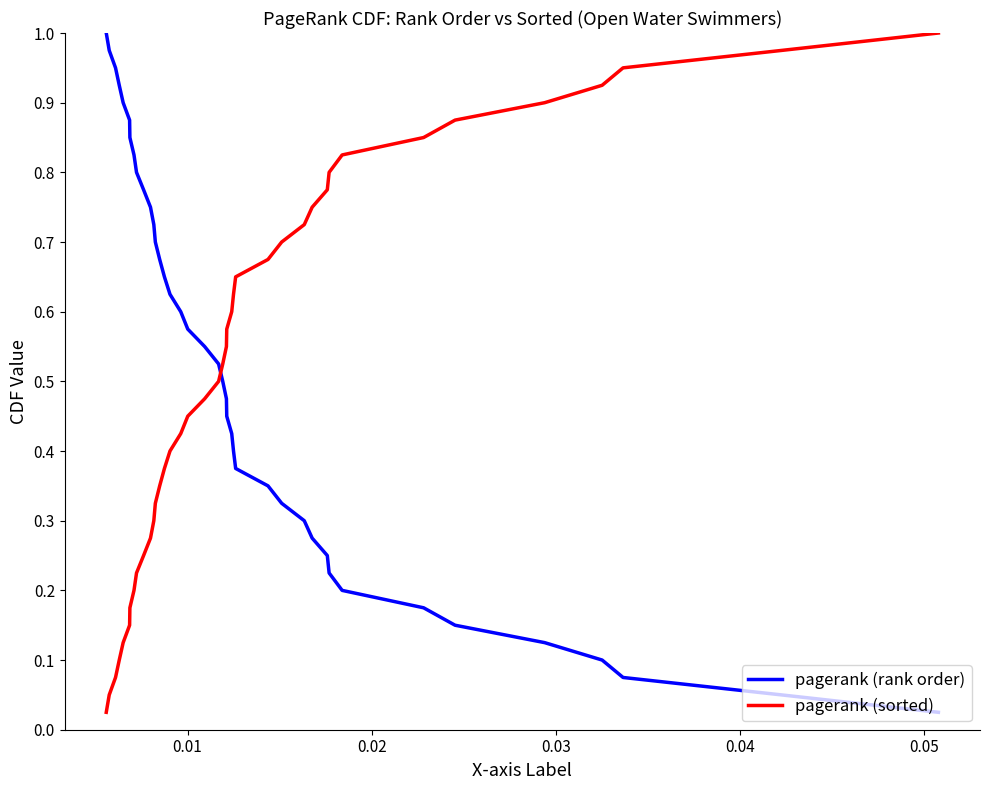

What are all the series names shown in the legend?

pagerank (rank order), pagerank (sorted)